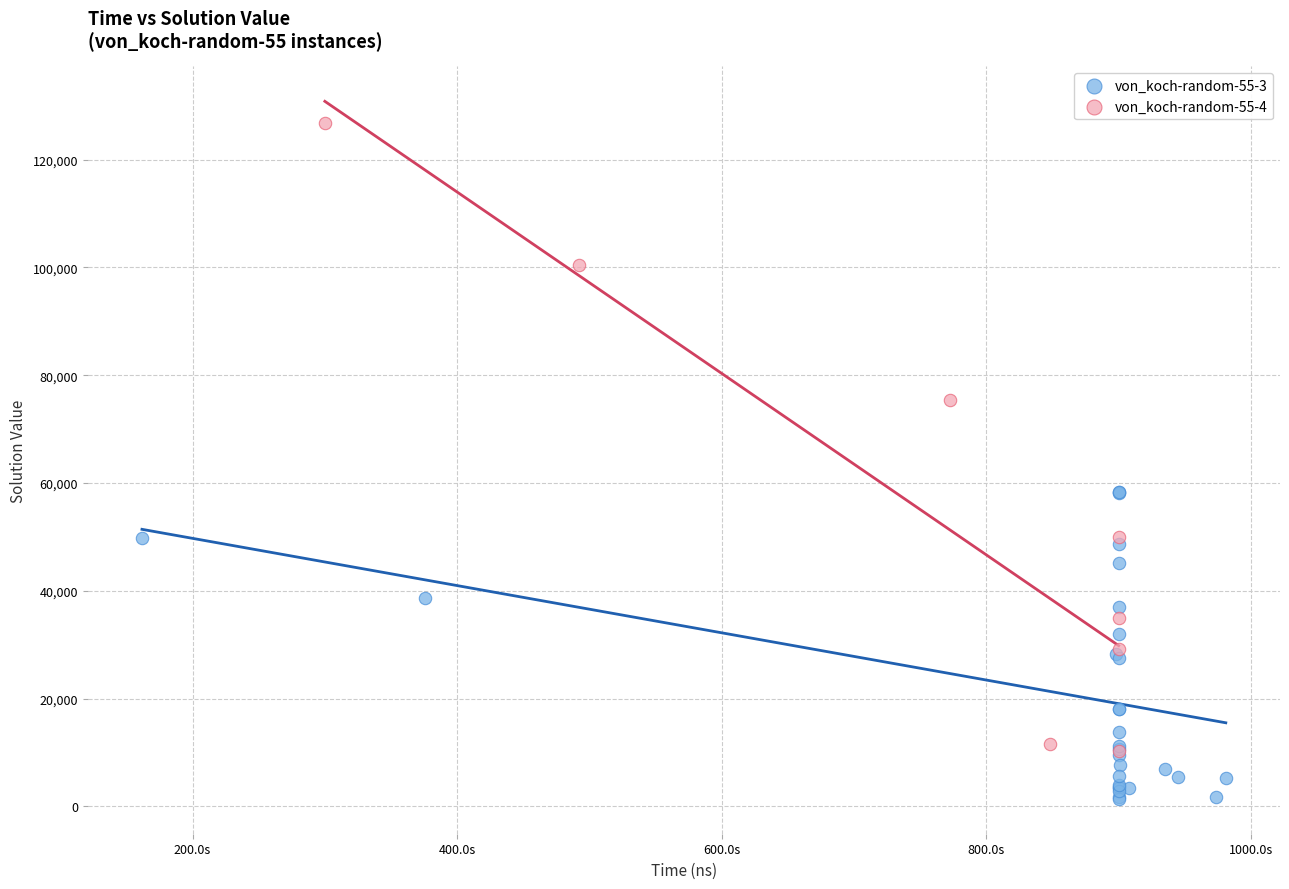

Which series has the widest spread of Y values?

von_koch-random-55-4